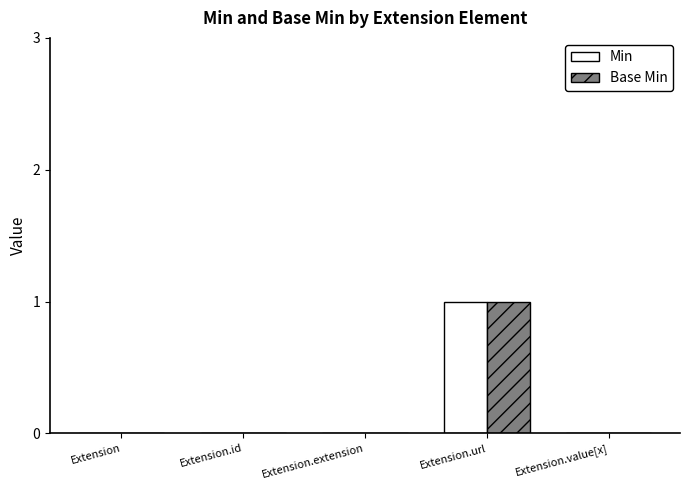

At which category is the sum across all series the highest?

Extension.url